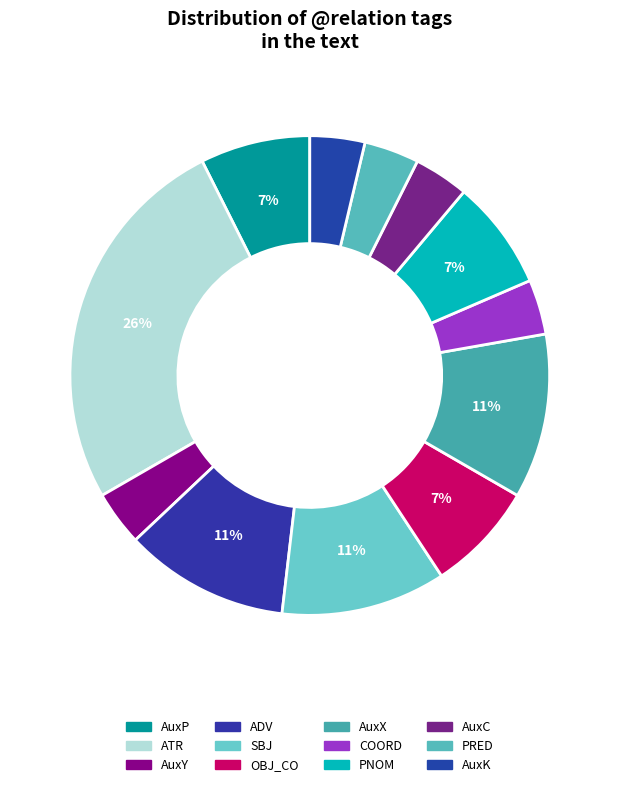

The PNOM slice represents 1% of the pie. True or false?

False